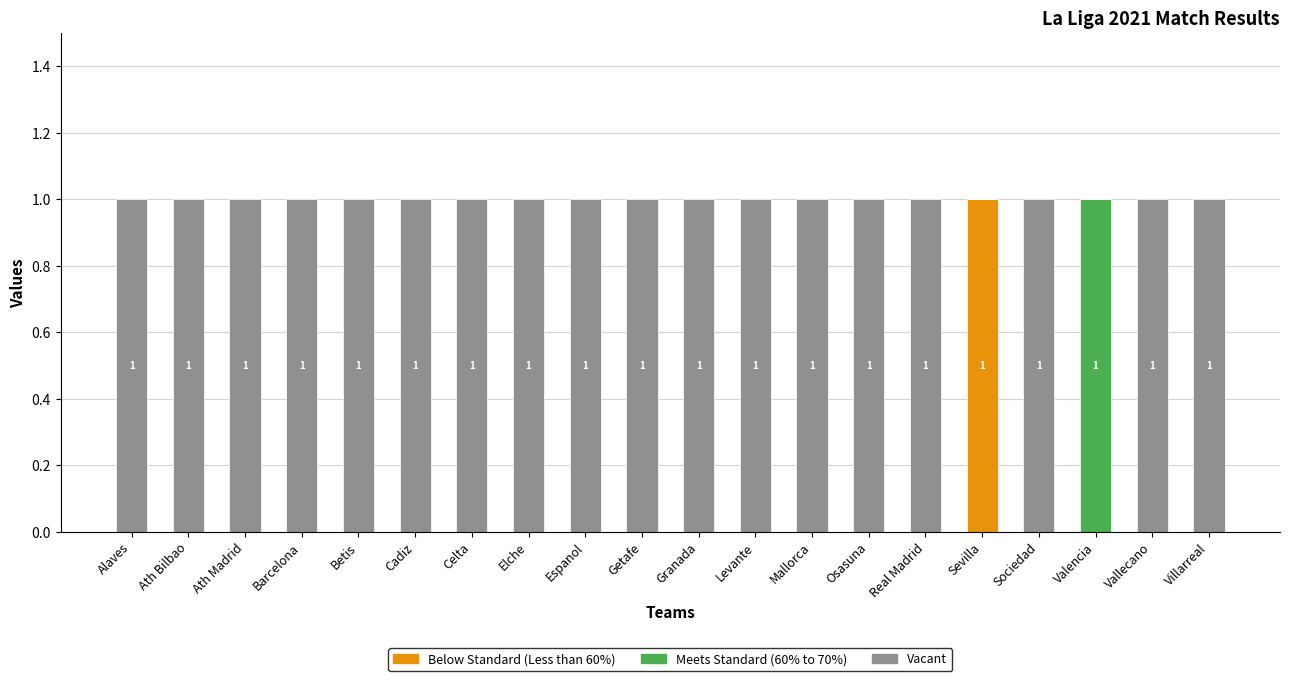

Does the chart contain stacked bars?

Yes